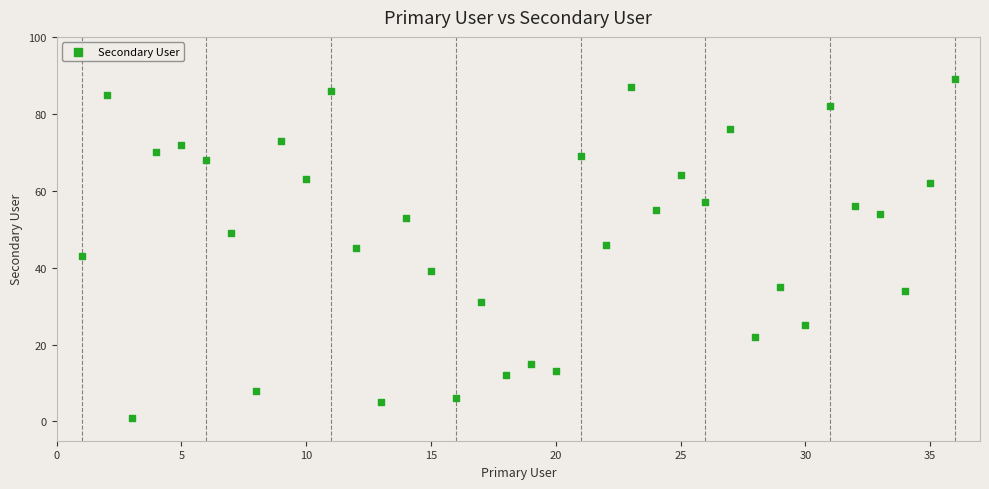

What is the range of X values (max minus min)?

35